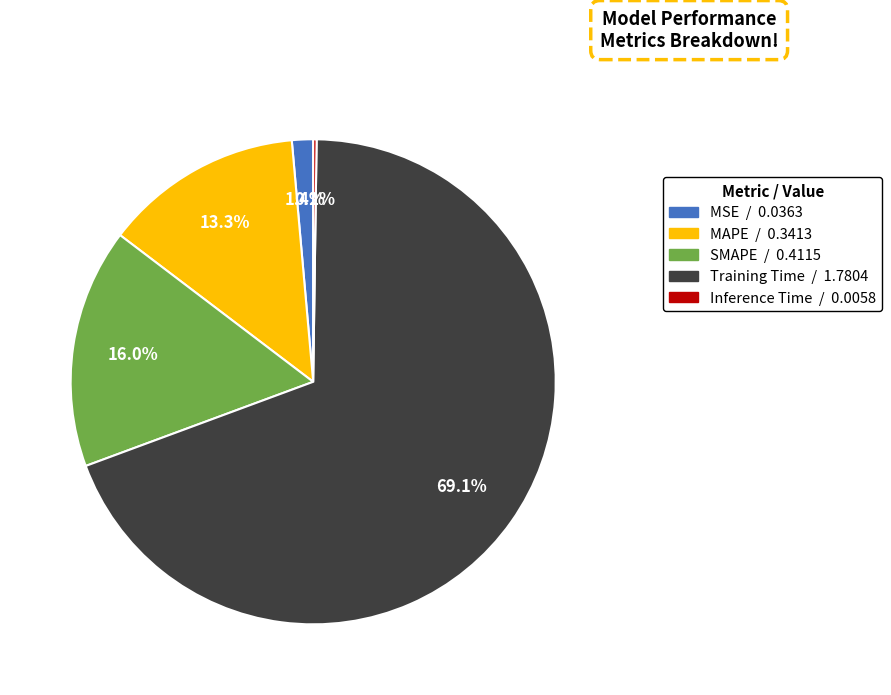

Combined, do Training Time and SMAPE account for over 50%?

Yes